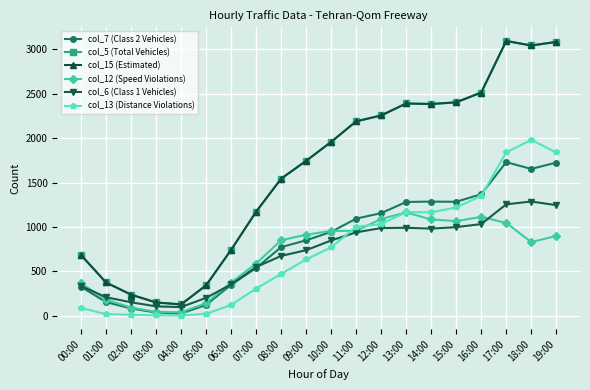

What is the average value of the col_7 (Class 2 Vehicles) series?

839